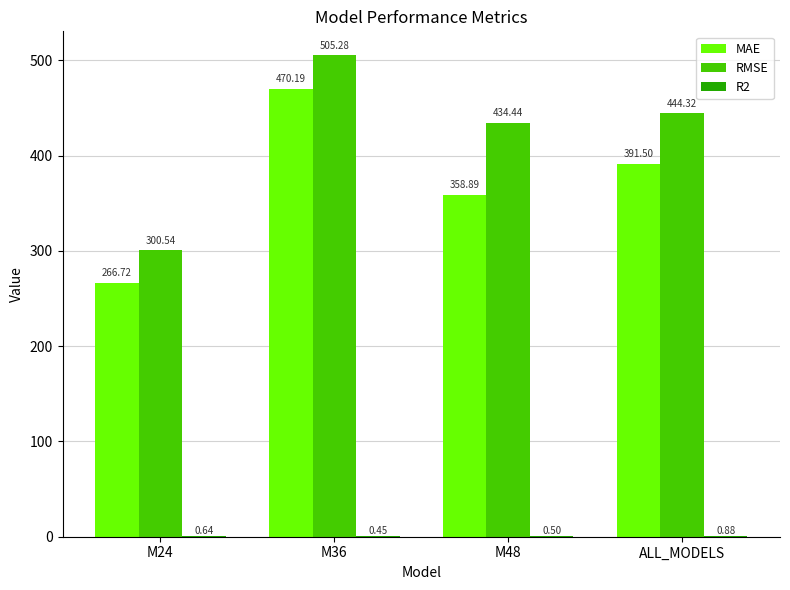

At which category is the sum across all series the highest?

M36